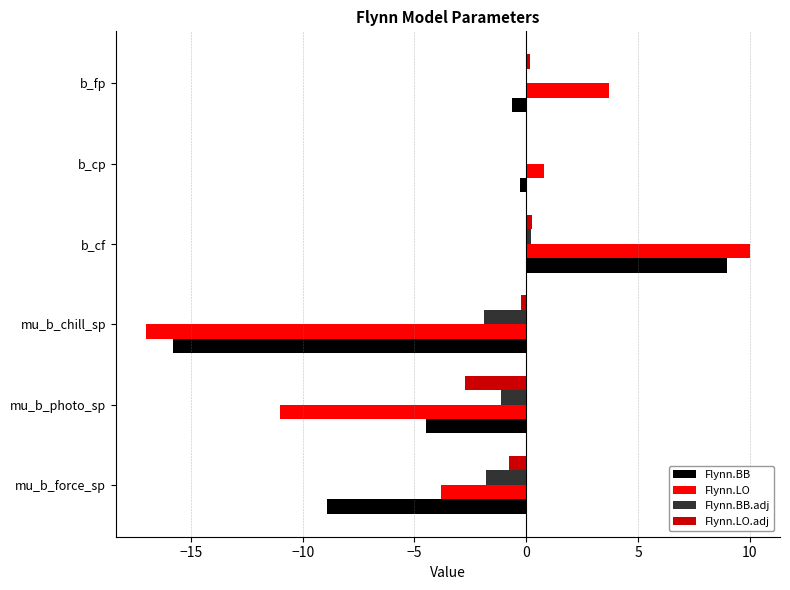

What is the sum of all Flynn.BB.adj values?

-4.6